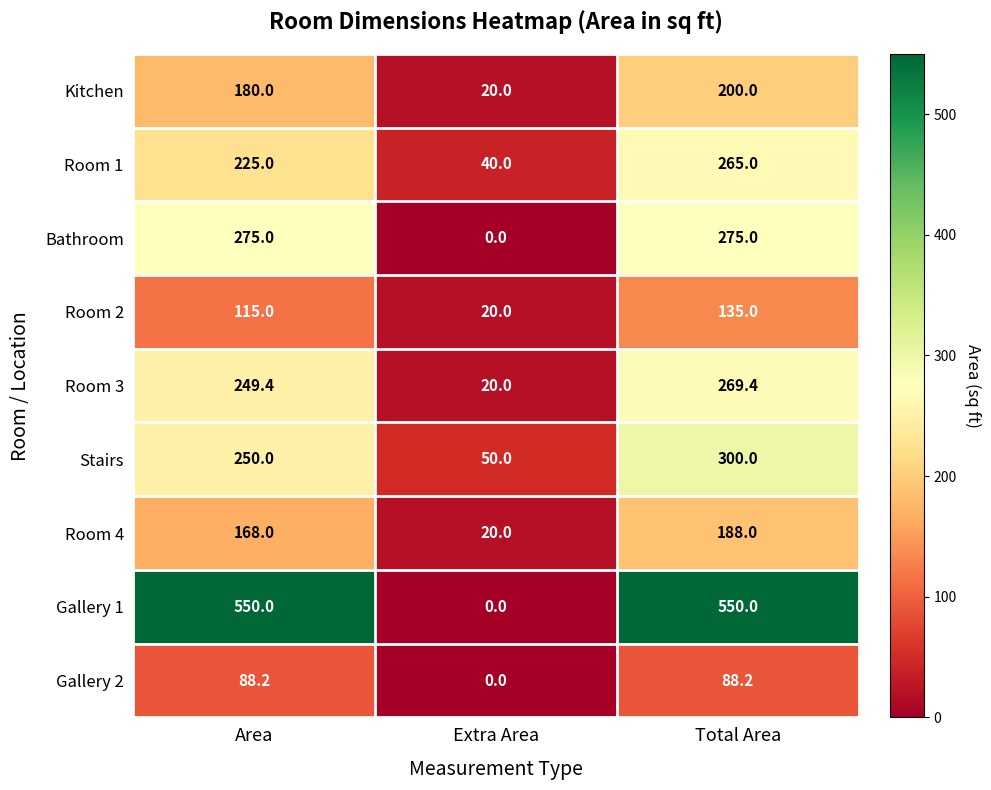

Reading right to left, transcribe all the data shown in this chart.

Kitchen: Total Area=200.0	Extra Area=20.0	Area=180.0
Room 1: Total Area=265.0	Extra Area=40.0	Area=225.0
Bathroom: Total Area=275.0	Extra Area=0.0	Area=275.0
Room 2: Total Area=135.0	Extra Area=20.0	Area=115.0
Room 3: Total Area=269.4	Extra Area=20.0	Area=249.4
Stairs: Total Area=300.0	Extra Area=50.0	Area=250.0
Room 4: Total Area=188.0	Extra Area=20.0	Area=168.0
Gallery 1: Total Area=550.0	Extra Area=0.0	Area=550.0
Gallery 2: Total Area=88.2	Extra Area=0.0	Area=88.2